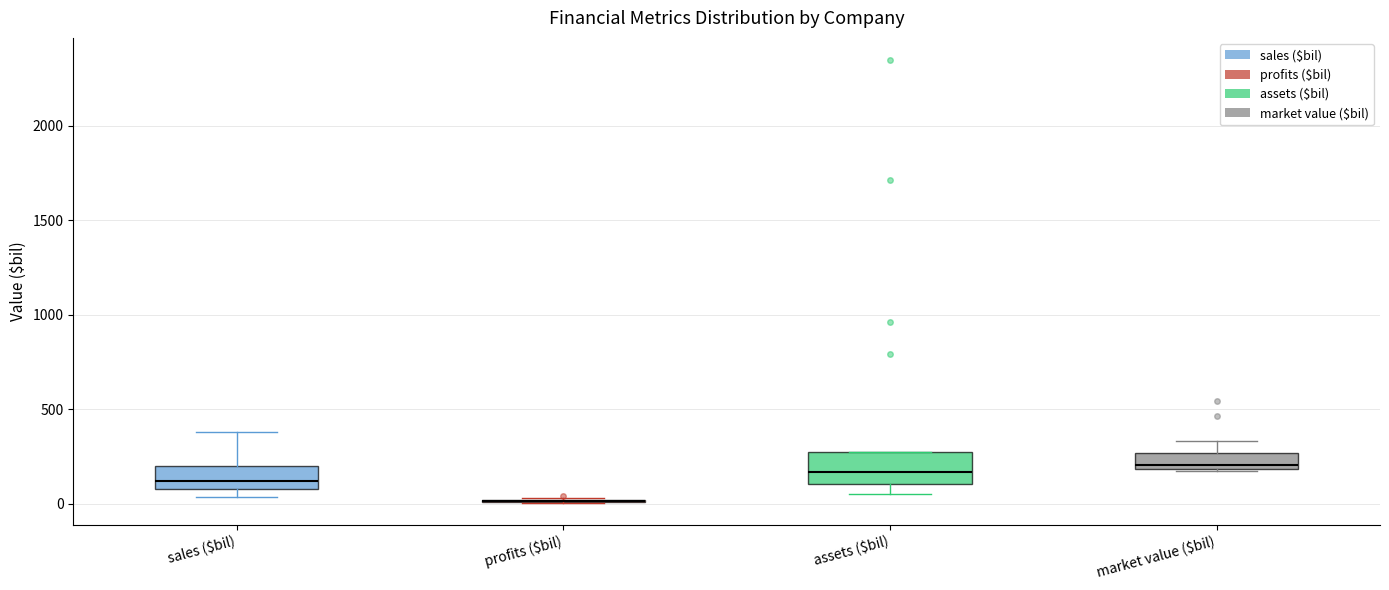

Reading left to right, read every box against the y-axis: the position of its median line, the range the box covers, and the ends of its whiskers. The values are not printed on the chart, so give them approximately, as read against the axis.

sales ($bil): median 100 (just above the box's lower edge), box 100 to 200, whiskers 50 to 400
profits ($bil): box collapsed to a line at 0, whiskers 0 to 50
assets ($bil): median 150, box 100 to 250, whiskers 50 to 300
market value ($bil): median 200 (just above the box's lower edge), box 200 to 250, whiskers 200 to 350